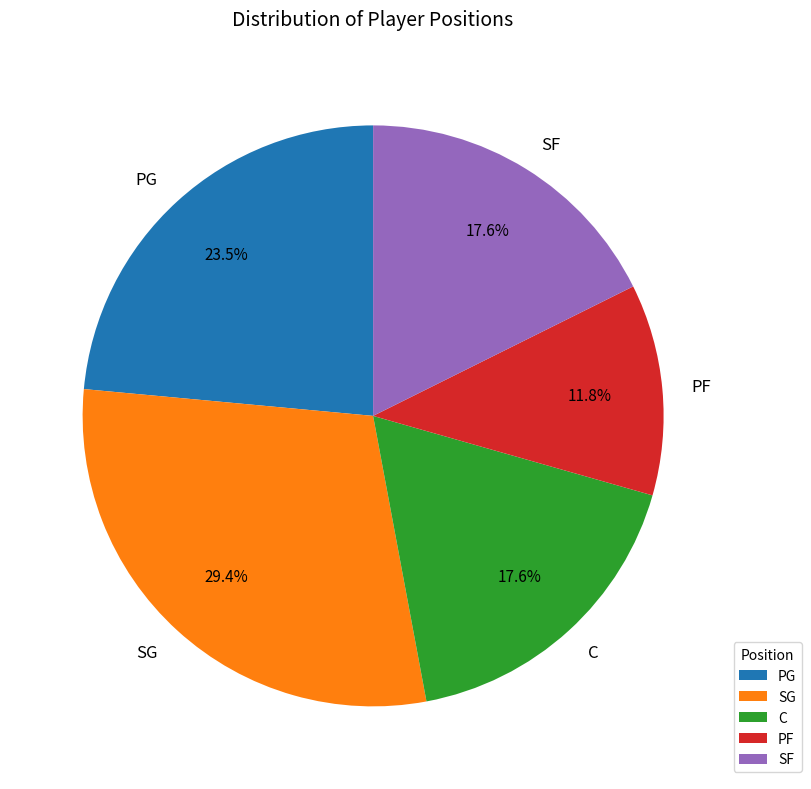

Is there any slice that represents more than half of the pie?

No